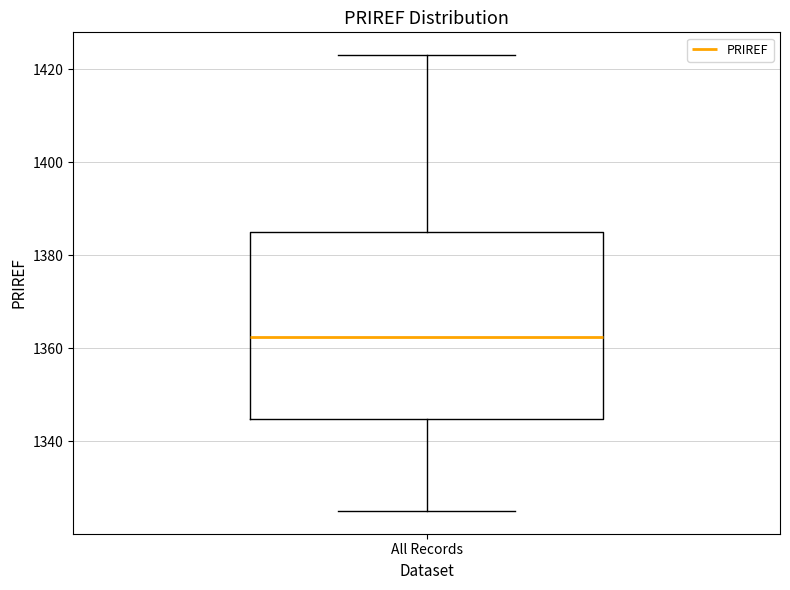

Read this box plot against the y-axis: the position of the median line, the range covered by the box, and the ends of both whiskers. The values are not printed on the chart, so give them approximately, as read against the axis.

median 1362, box 1344 to 1386, whiskers 1326 to 1424